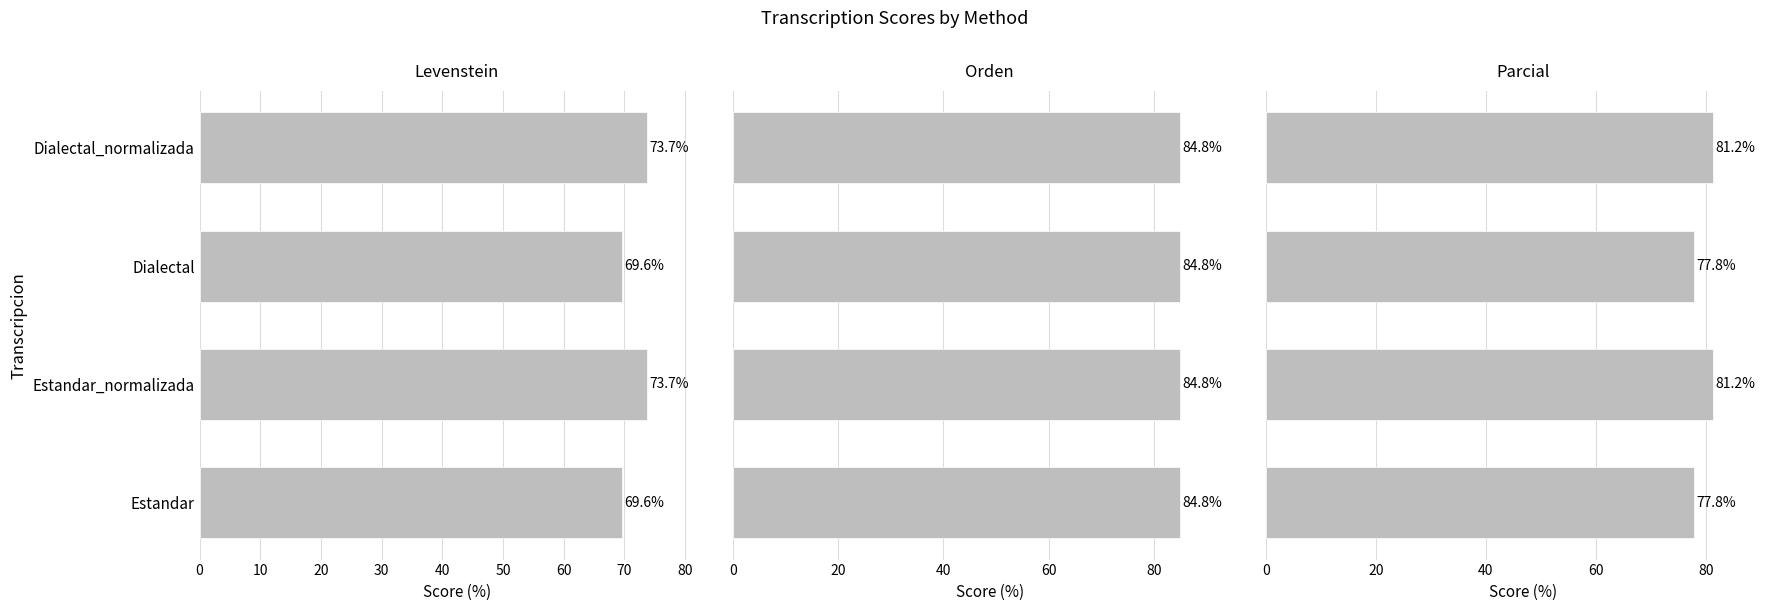

What are all the series names shown in the legend?

Levenstein, Orden, Parcial